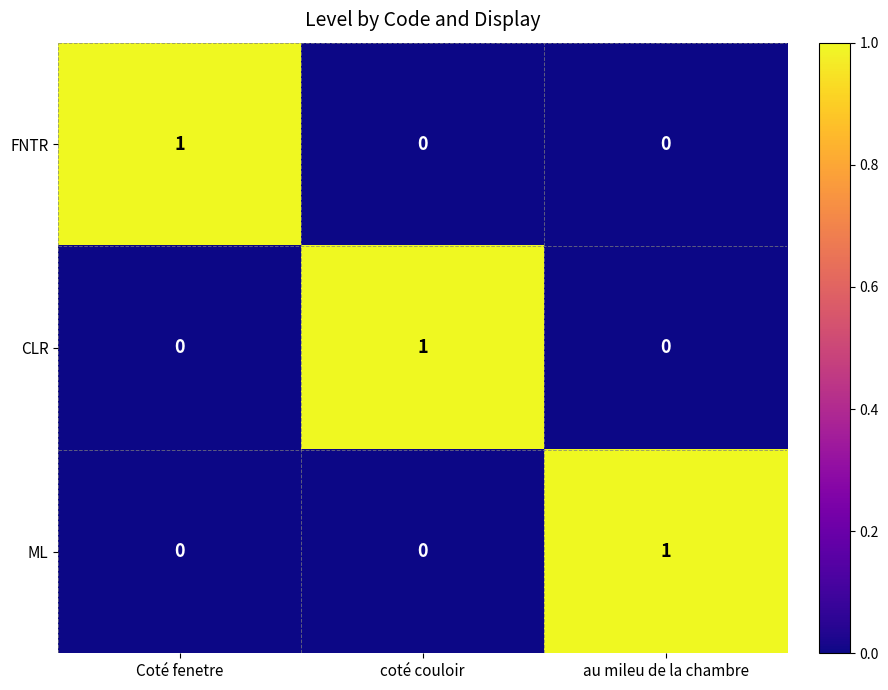

True or false: ML has a value of 1 at coté couloir.

False